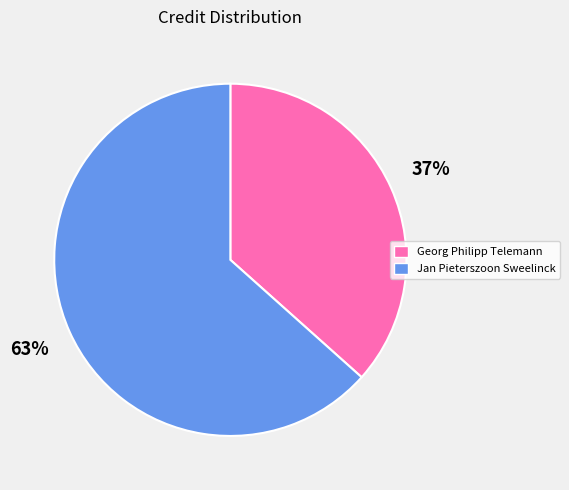

To the nearest percent, what is the average slice percentage?

50%